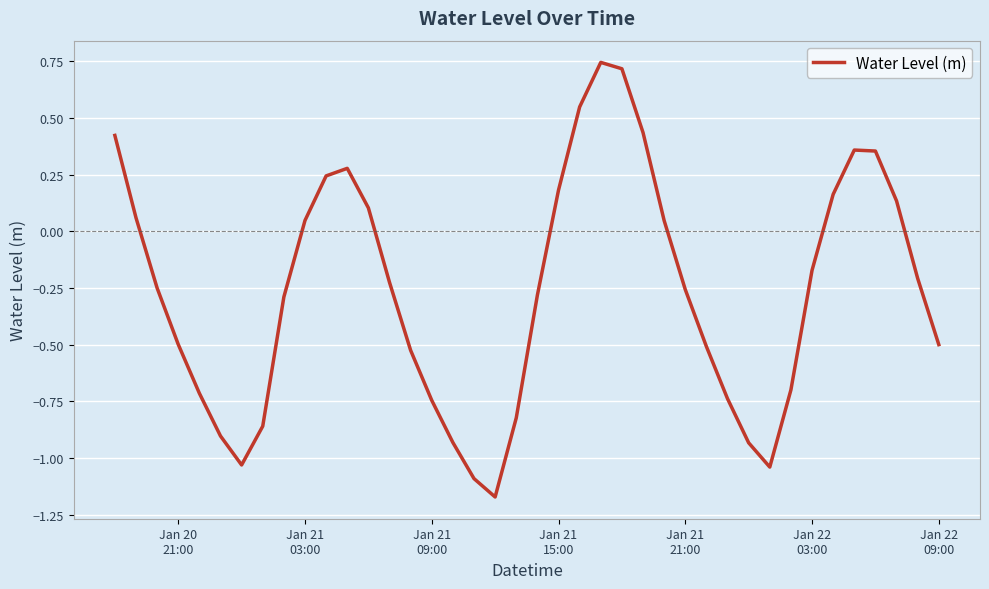

What is the difference between the maximum and minimum values?

1.9